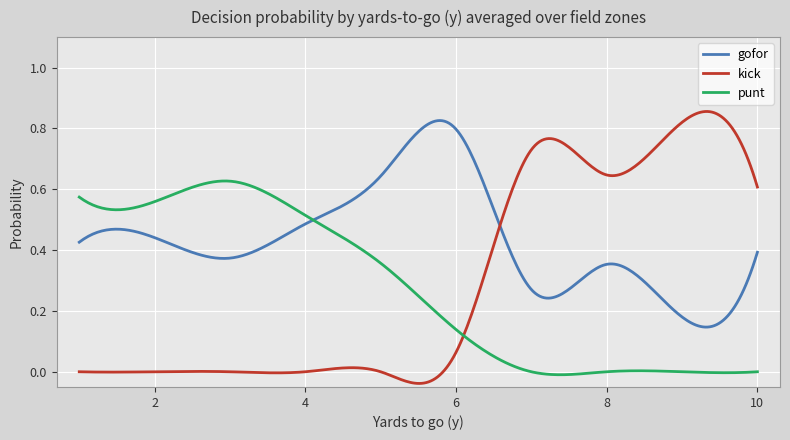

Which series ends up on top after the final intersection of kick and gofor?

kick